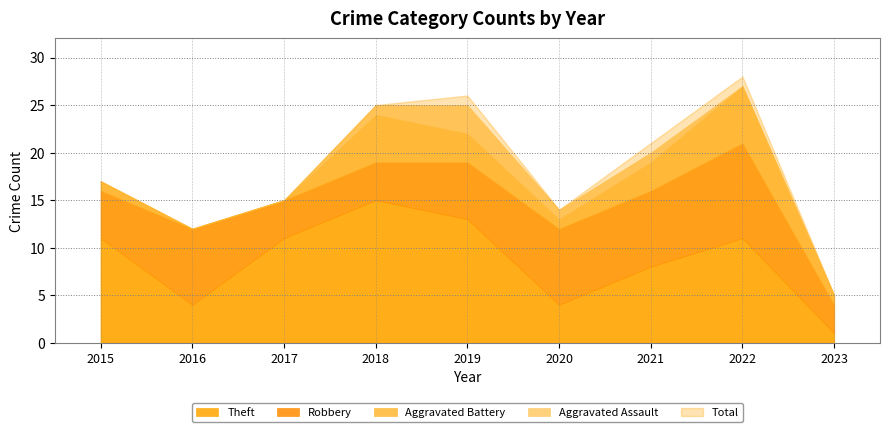

True or false: Total and Robbery intersect in this chart.

False